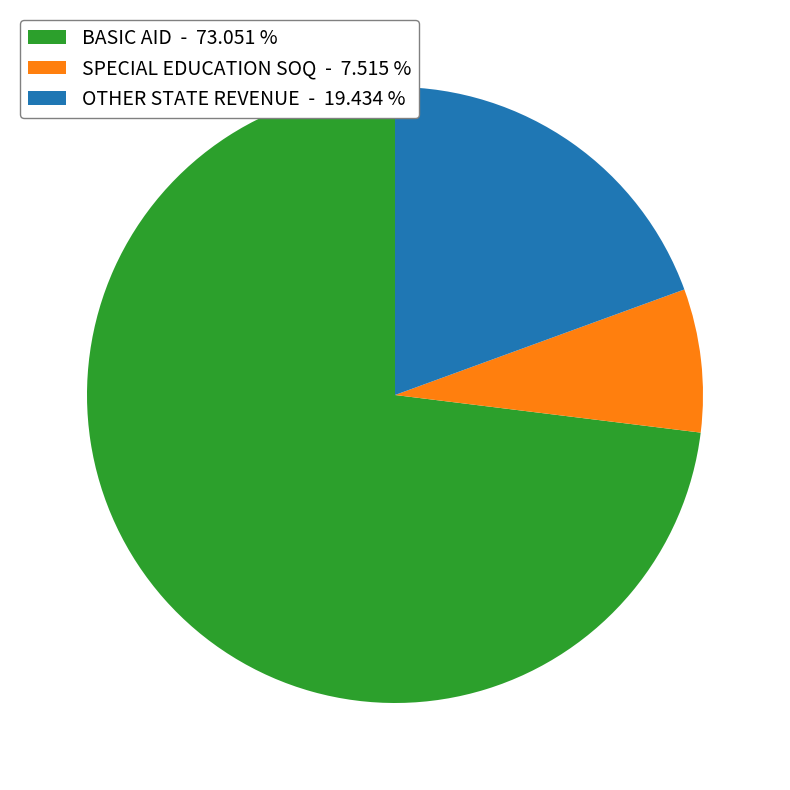

How many segments does this pie chart have?

3